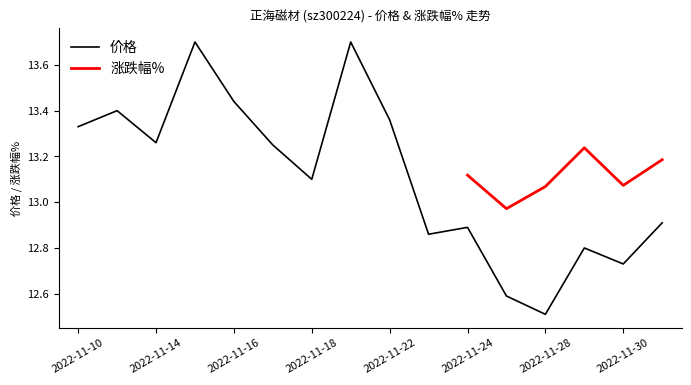

Reading left to right, list all the values displayed in this chart.

2022-11-10=13.3	2022-11-11=13.4	2022-11-14=13.3	2022-11-15=13.7	2022-11-16=13.4	2022-11-17=13.2	2022-11-18=13.1	2022-11-21=13.7	2022-11-22=13.4	2022-11-23=12.9	2022-11-24=12.9	2022-11-25=12.6	2022-11-28=12.5	2022-11-29=12.8	2022-11-30=12.7	2022-12-01=12.9